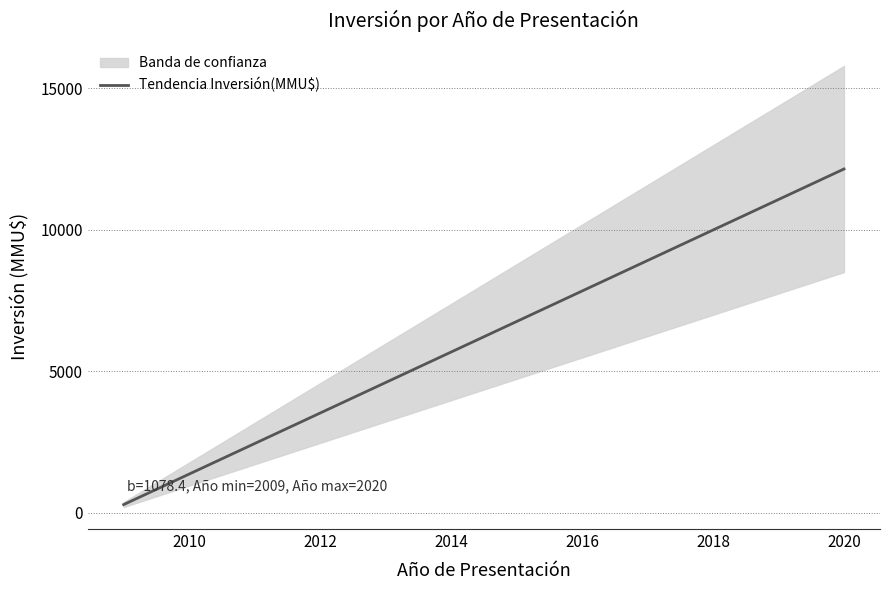

Is this an area chart (filled region under the line)?

No